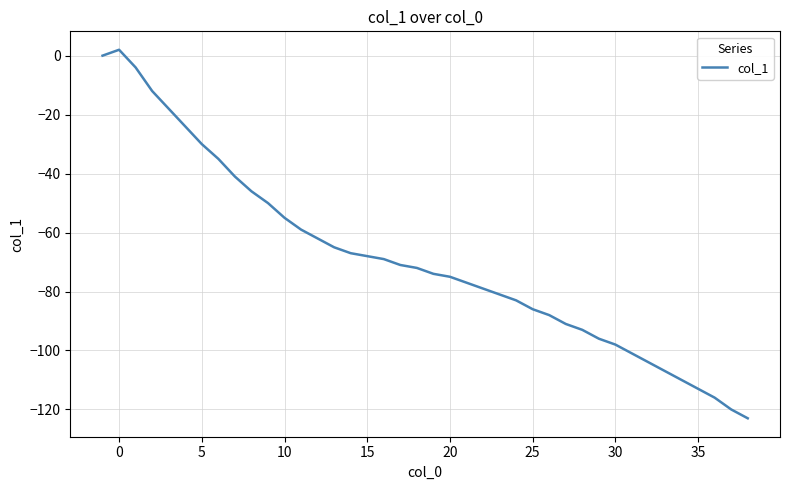

What is the smallest value displayed?

-123